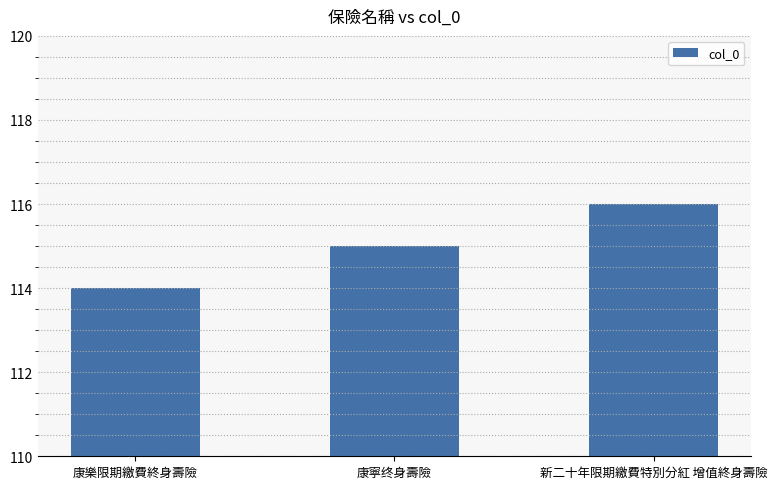

Reading right to left, extract all data points from this chart.

116	115	114